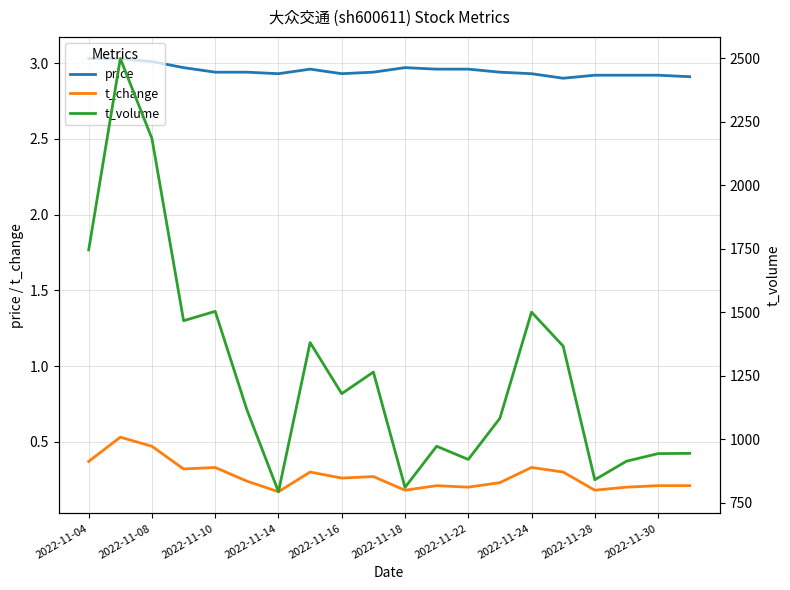

True or false: t_change and price intersect in this chart.

False